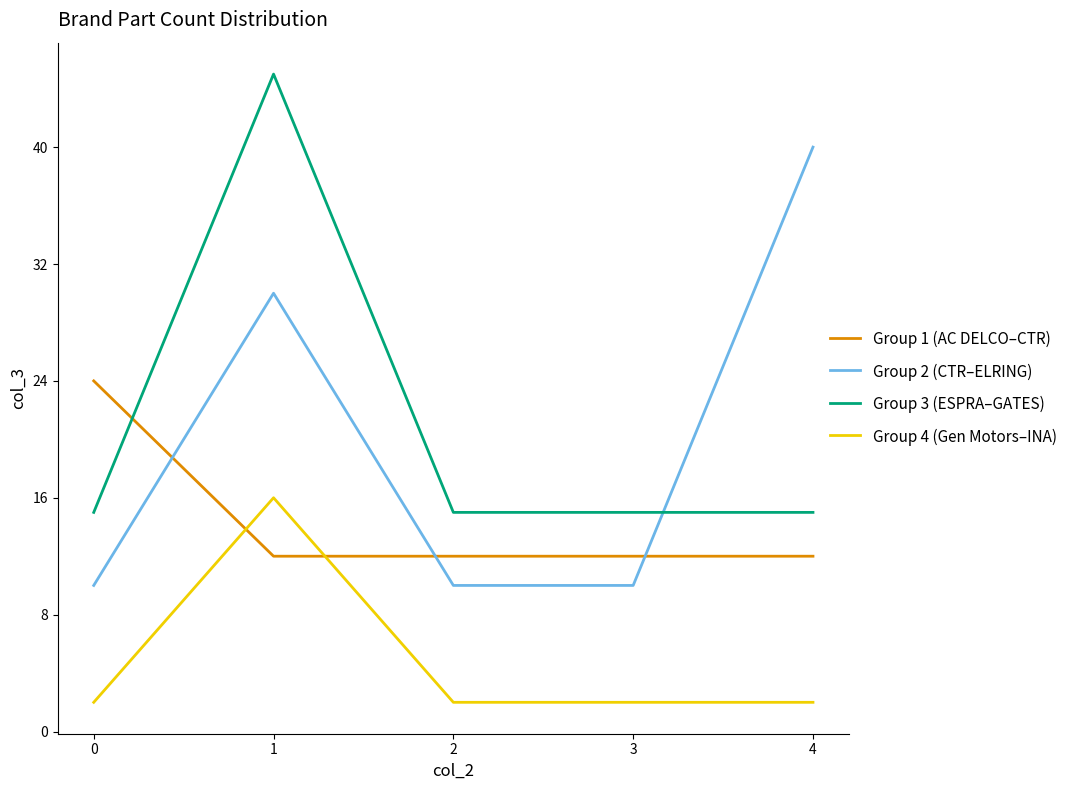

Rank the series at 4 from highest to lowest value.

Group 2 (CTR–ELRING), Group 3 (ESPRA–GATES), Group 1 (AC DELCO–CTR), Group 4 (Gen Motors–INA)